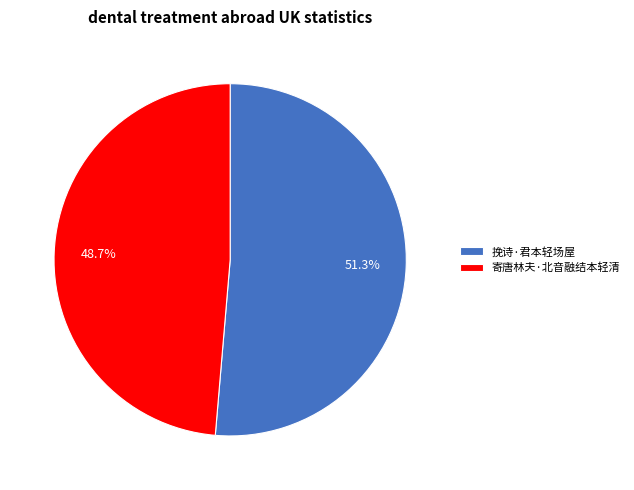

Which slice represents more than half of the pie?

挽诗·君本轻场屋